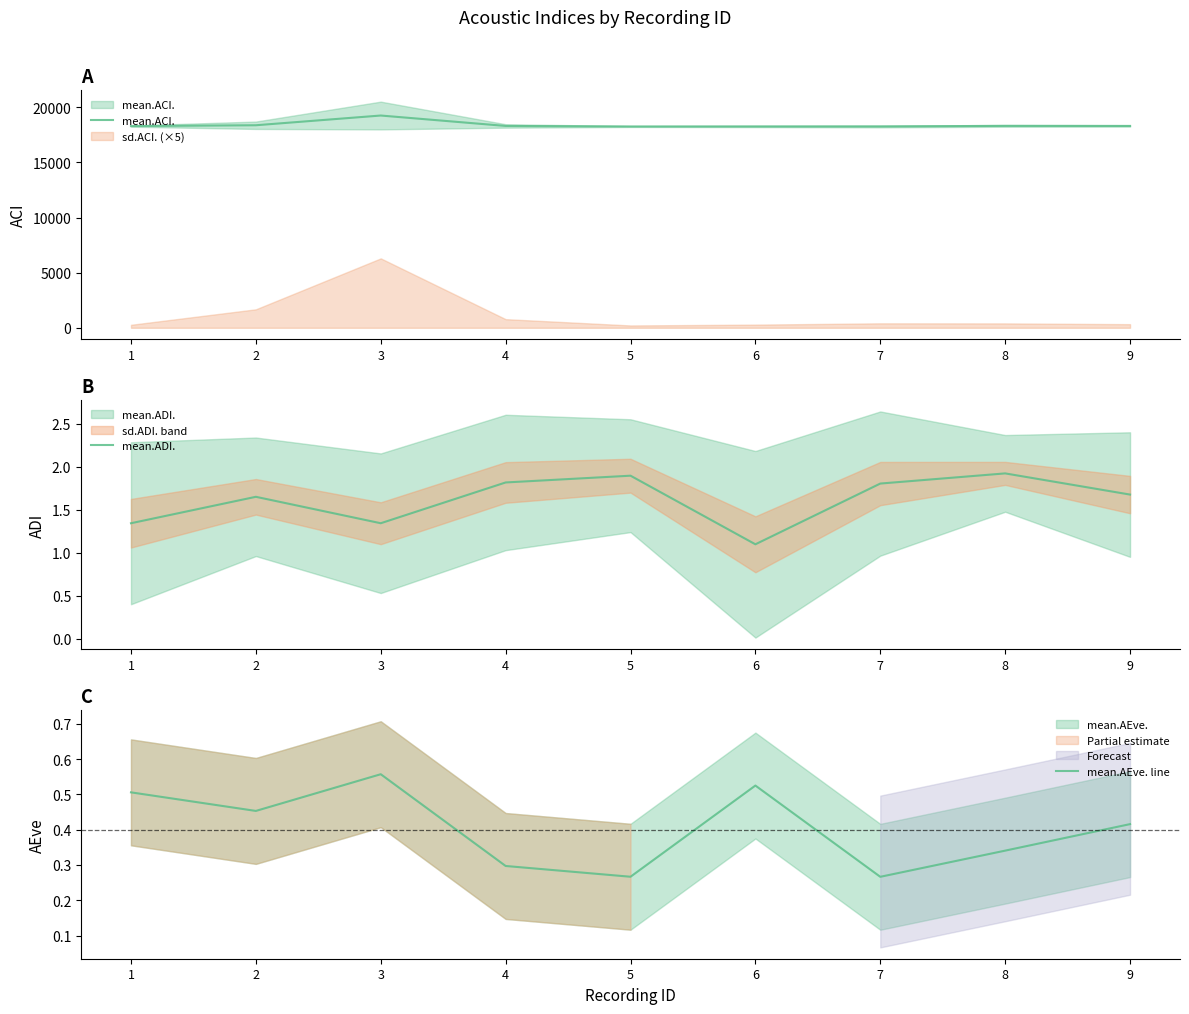

What is the total value across all series at 6?

18256.9